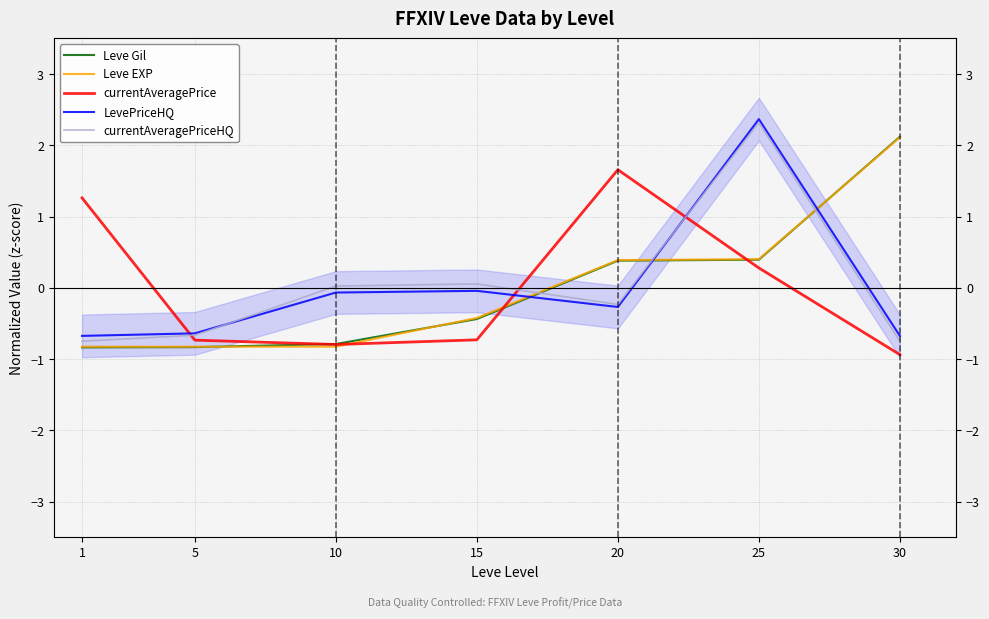

Reading right to left, extract all data points from this chart.

Leve Gil: 30=2.1	25=0.4	20=0.4	15=-0.4	10=-0.8	5=-0.8	1=-0.8
Leve EXP: 30=2.1	25=0.4	20=0.4	15=-0.4	10=-0.8	5=-0.8	1=-0.8
currentAveragePrice: 30=-0.9	25=0.3	20=1.7	15=-0.7	10=-0.8	5=-0.7	1=1.3
LevePriceHQ: 30=-0.7	25=2.4	20=-0.3	15=-0.0	10=-0.1	5=-0.6	1=-0.7
currentAveragePriceHQ: 30=-0.7	25=2.3	20=-0.2	15=0.1	10=0.0	5=-0.7	1=-0.7